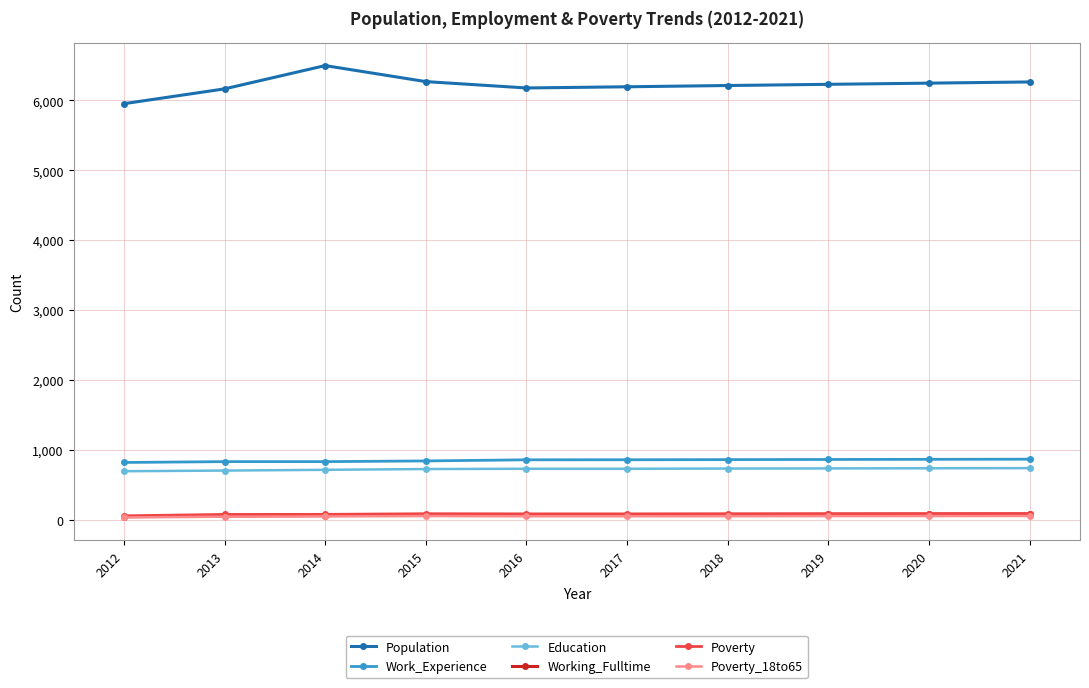

At how many categories does at least one series exceed 3131?

10